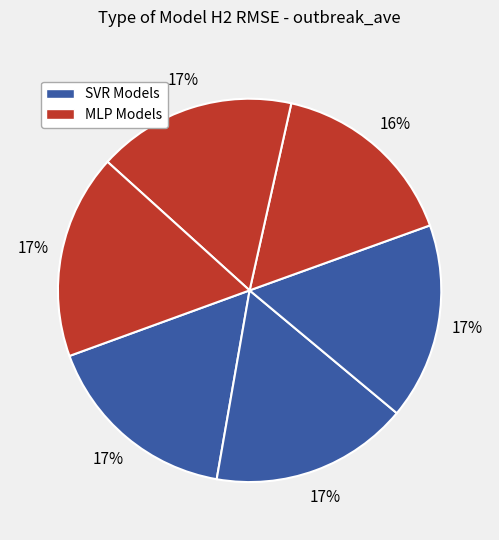

Is there a majority slice in this chart?

No